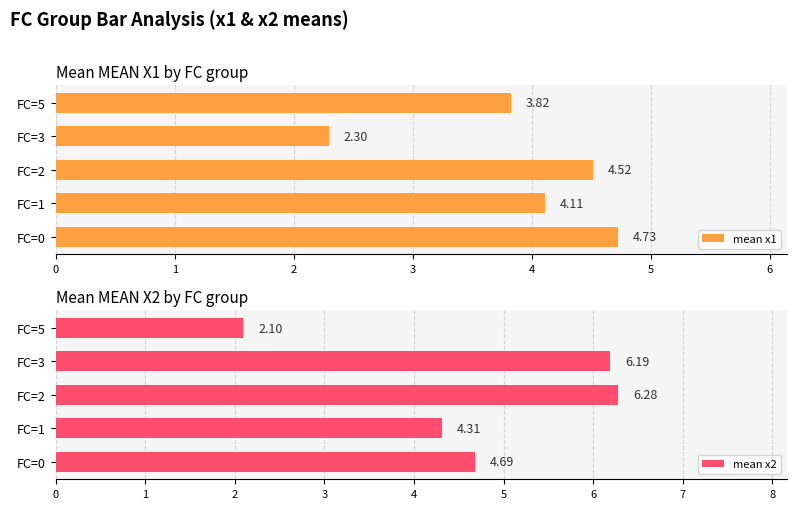

What is the sum of all mean x1 values?

19.5